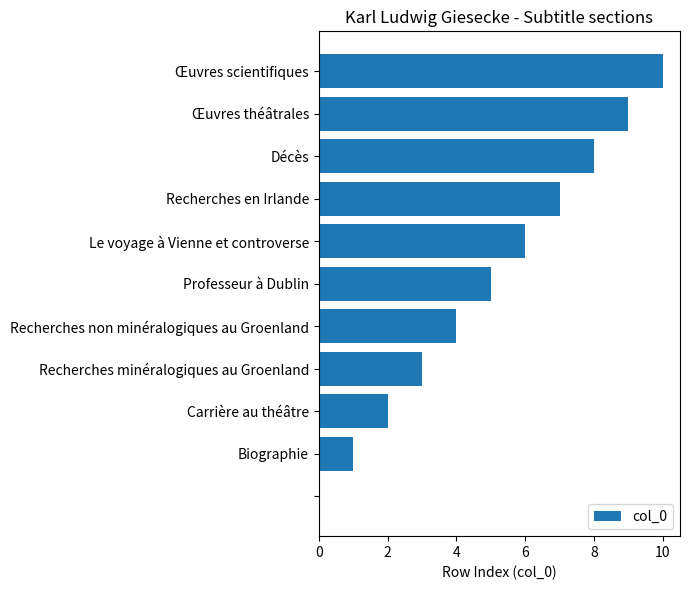

How many values are between 2 and 8?

7